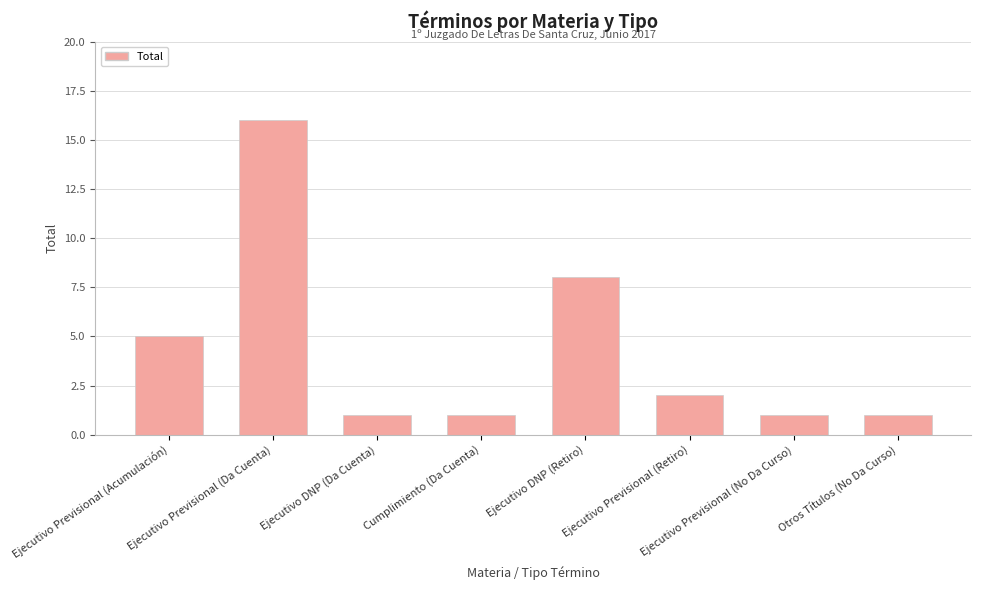

What is the value of the 3rd bar from the left?

1